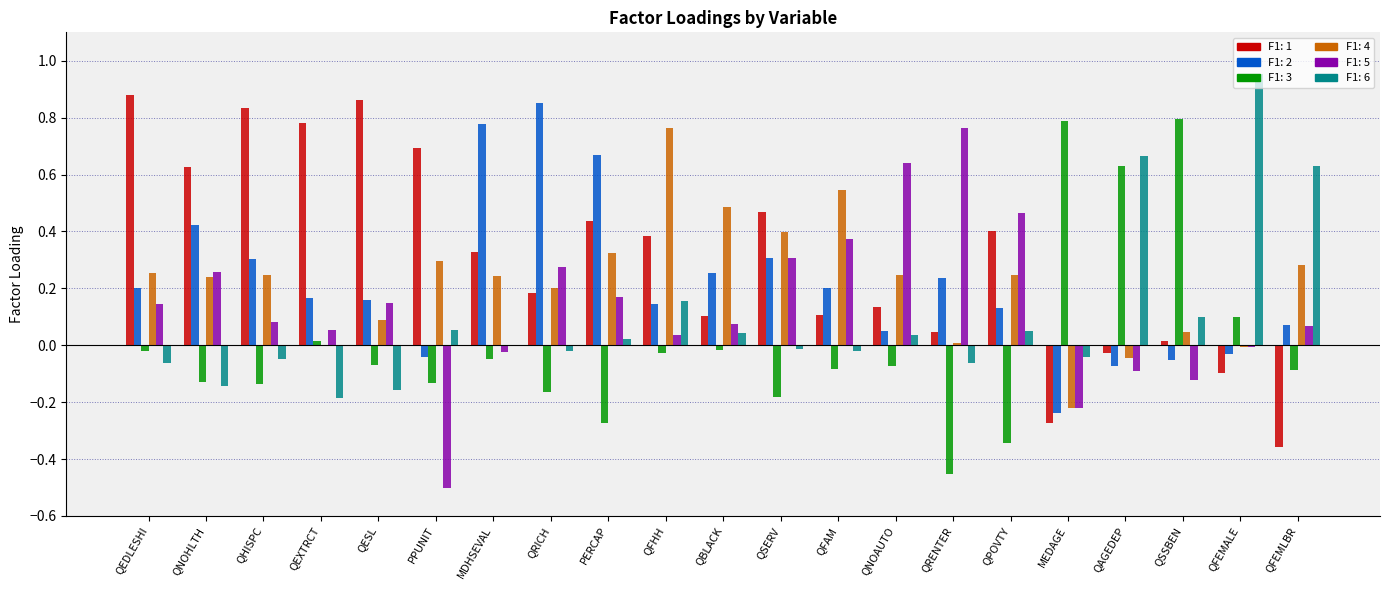

Which category has the highest value in the F1: 6 series?

QFEMALE